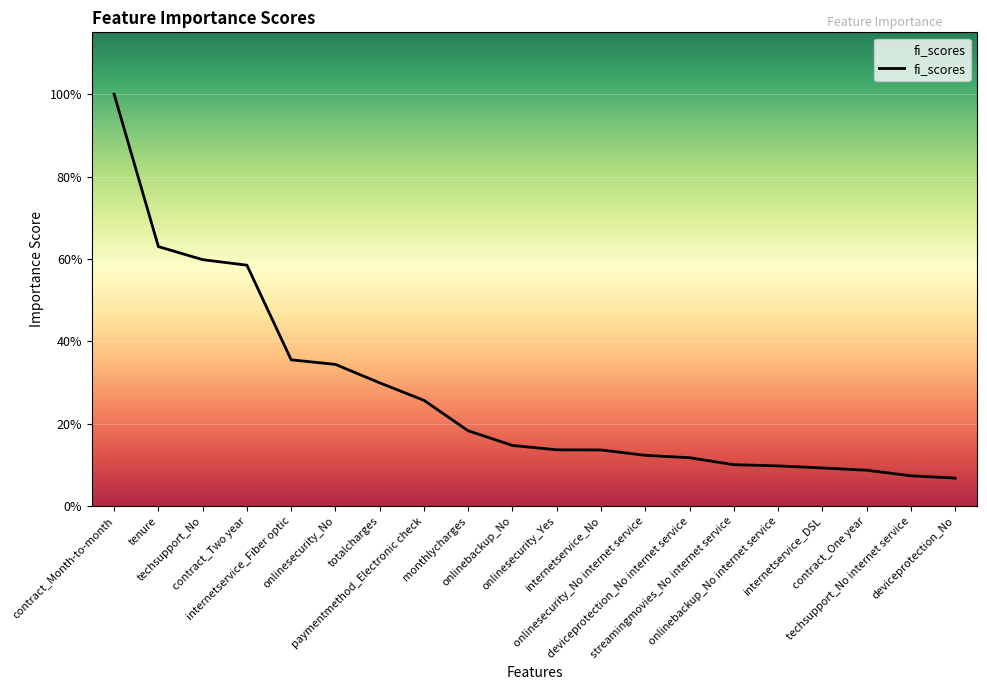

Does the chart display data point markers on the line(s)?

No